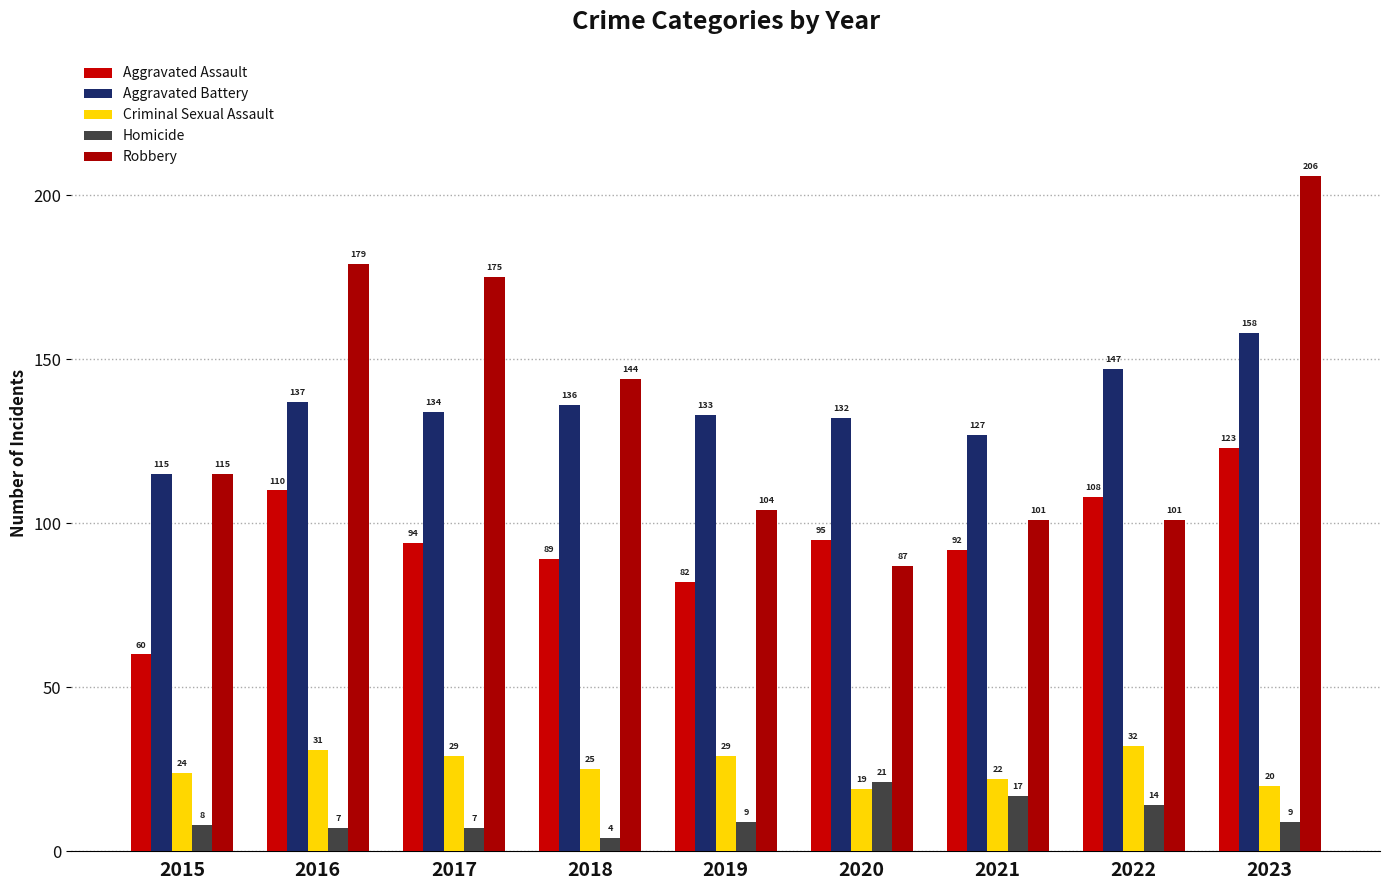

What is the approximate value of Robbery at 2019, to the nearest 5?

105